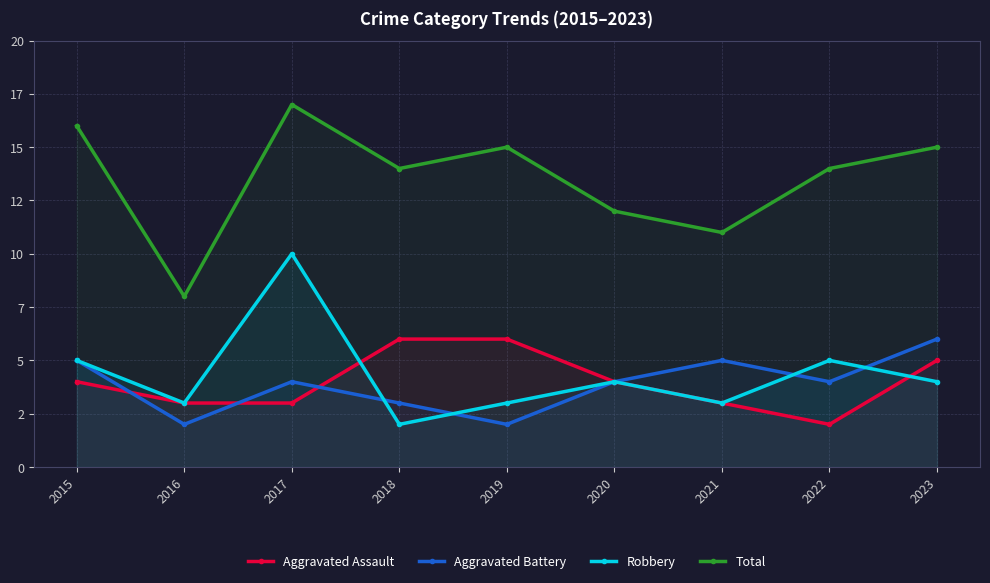

Is the value of Aggravated Assault at 2019 greater than the value of Robbery at 2019?

Yes